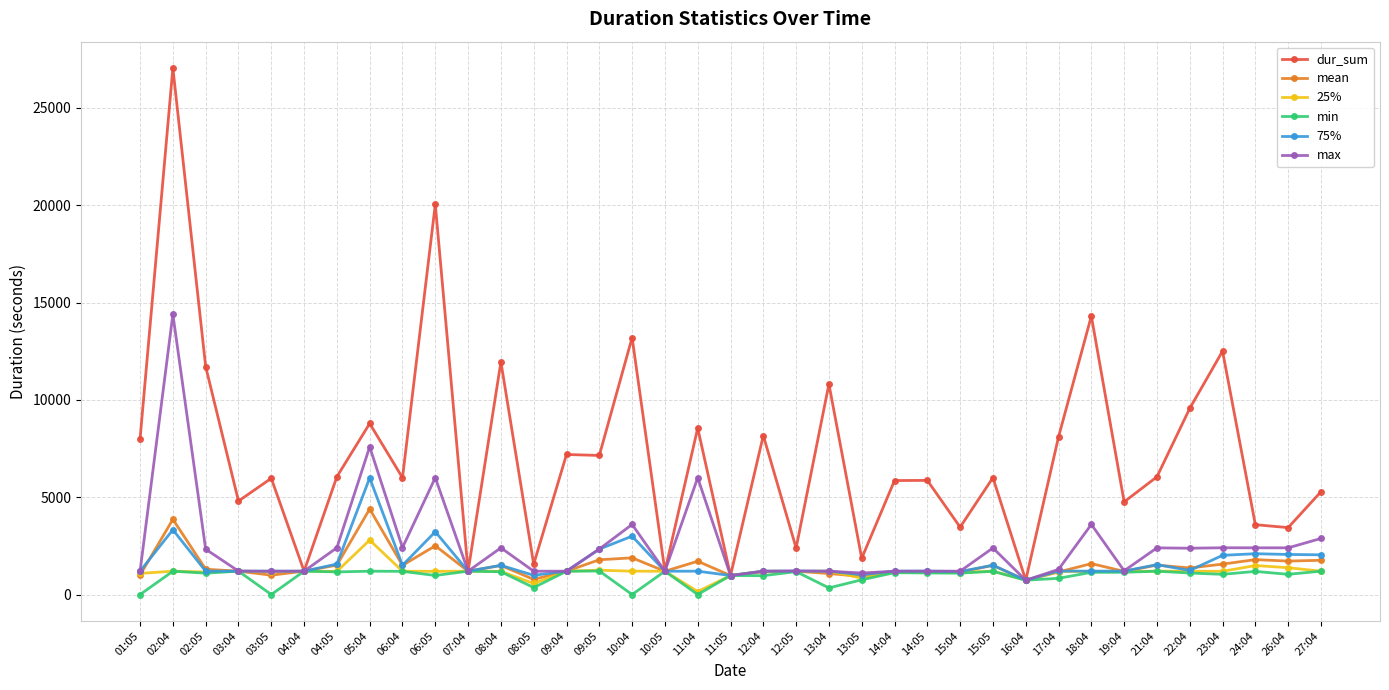

What is the difference between the second highest and second lowest values in the 25% series?

923.0